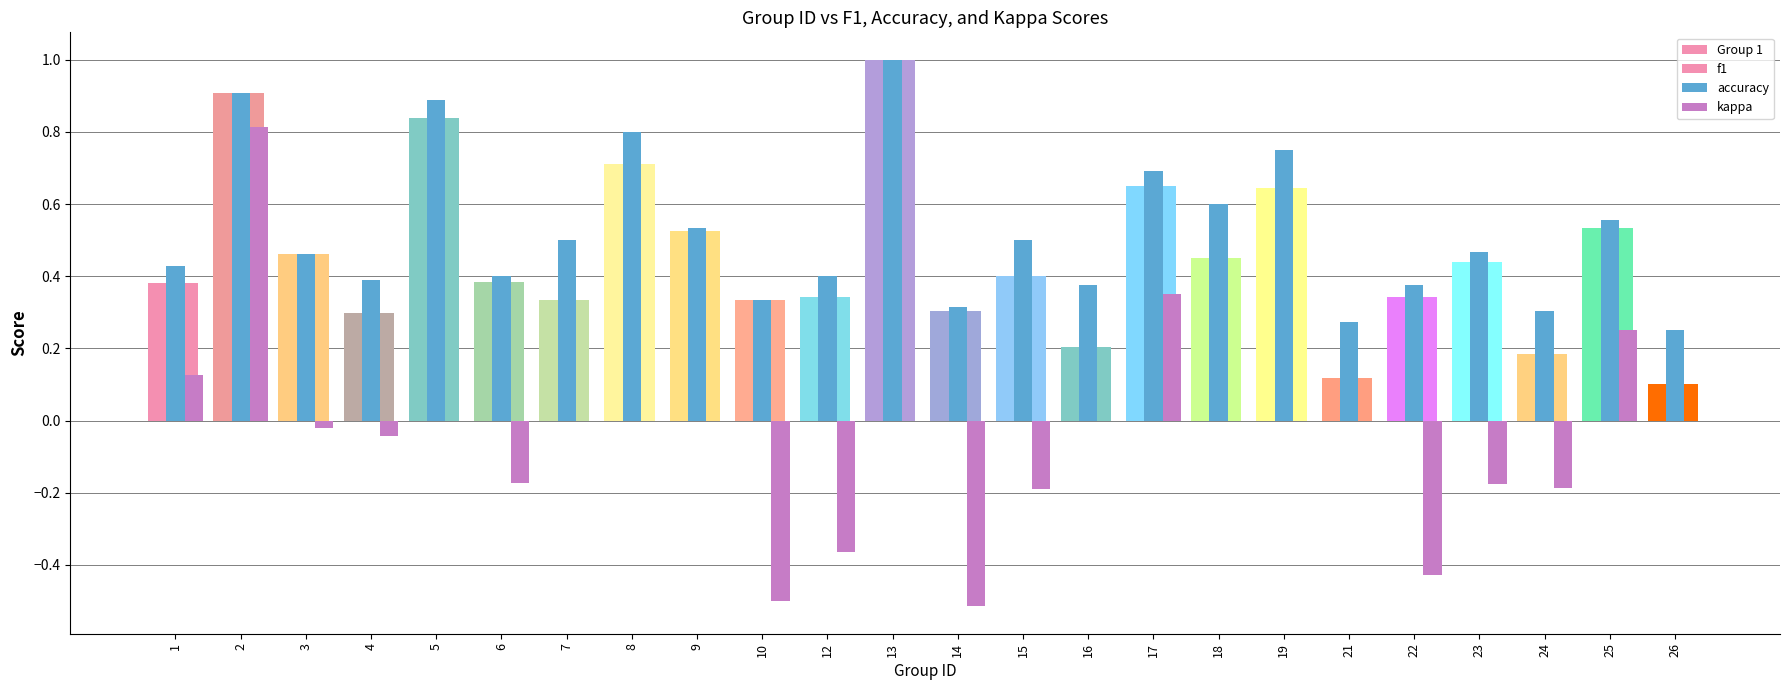

What is the lowest value of the f1 series?

0.1